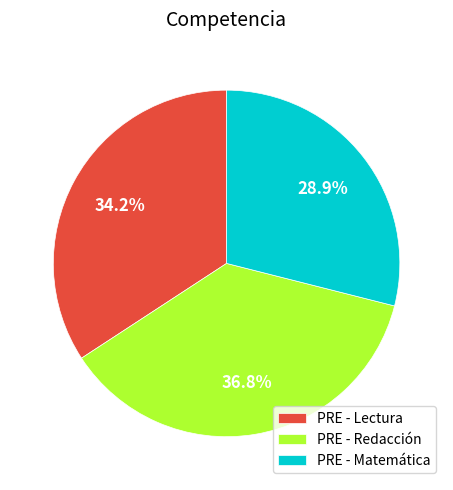

To the nearest percent, what percentage of the pie is PRE - Redacción?

37%